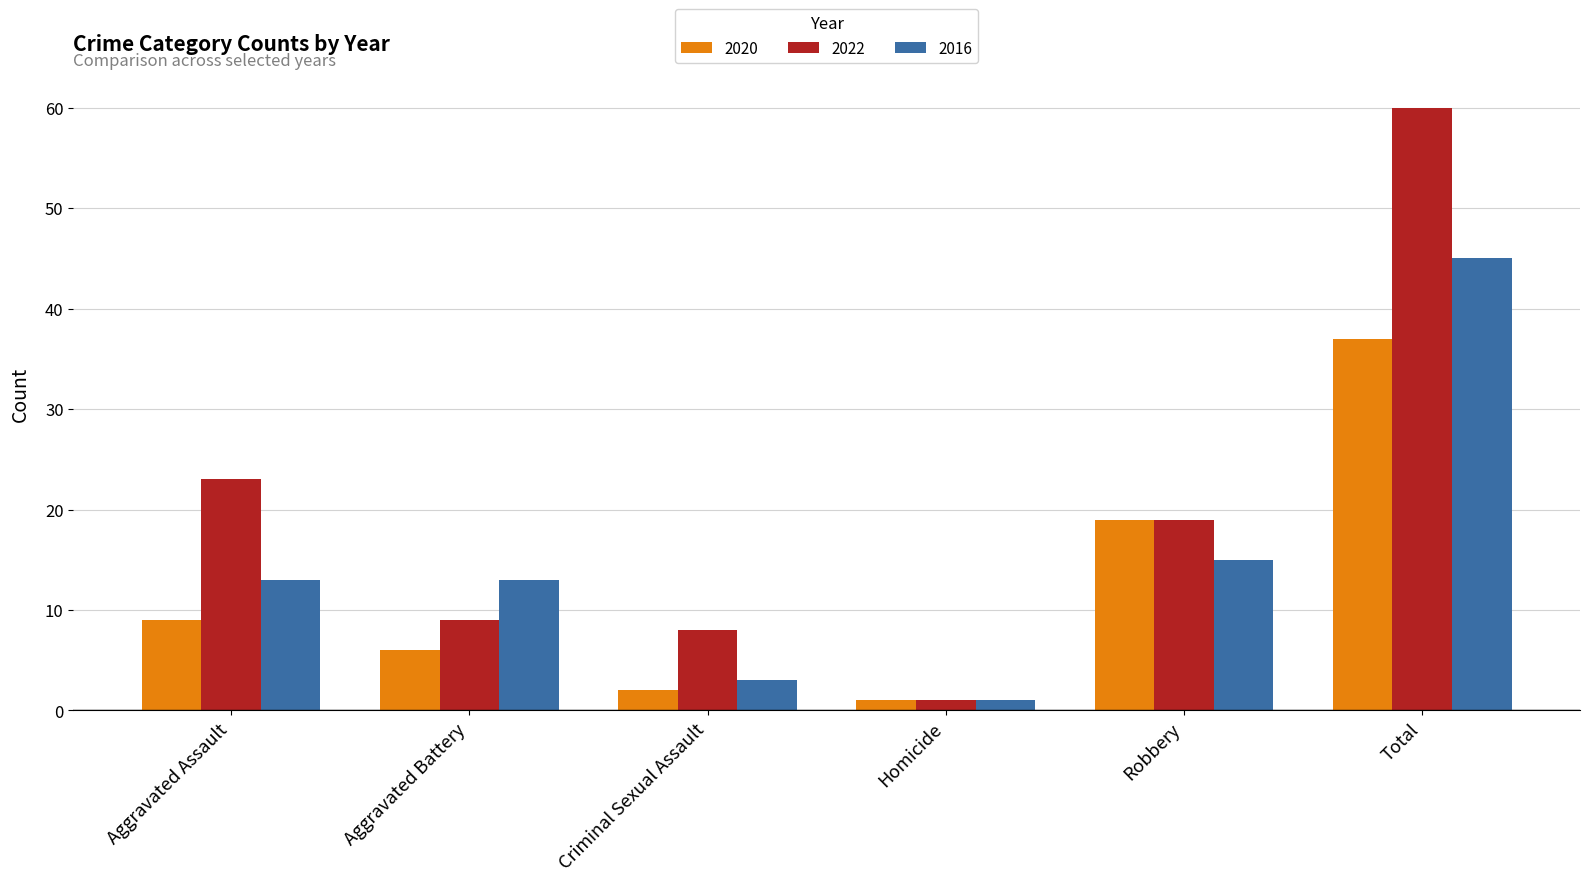

What is the label of the 6th bar from the left?

Total